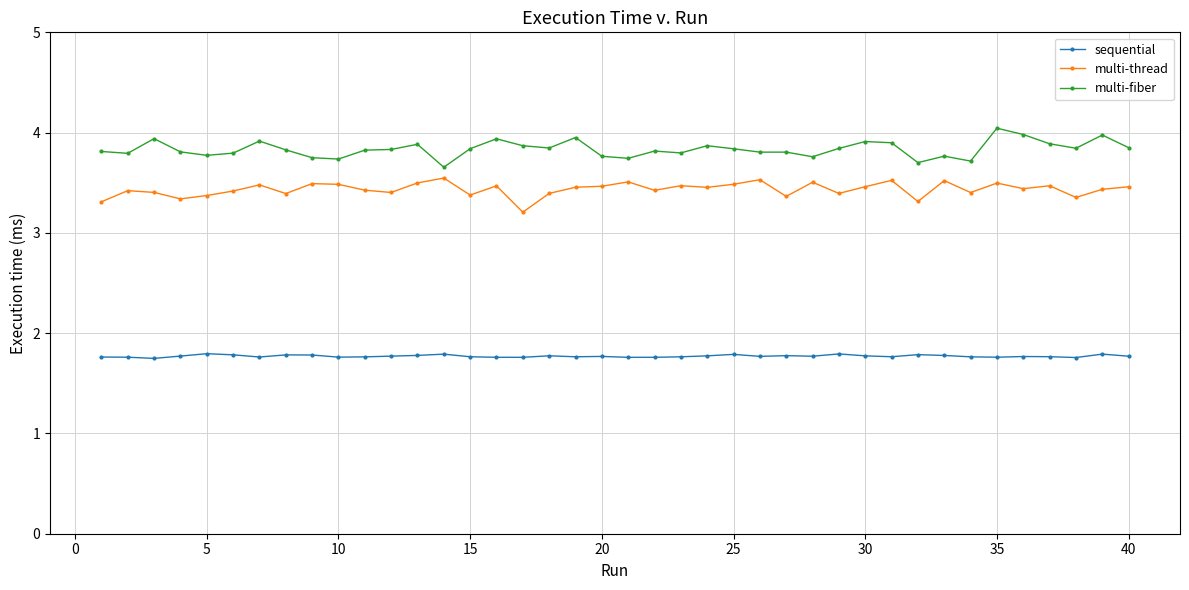

How many sequential values are between 1 and 2?

40